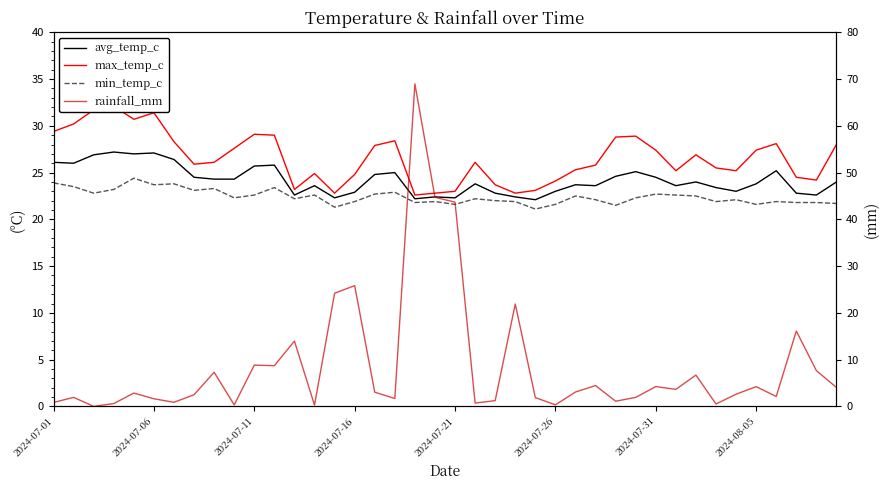

Which series has the largest range (max minus min)?

rainfall_mm